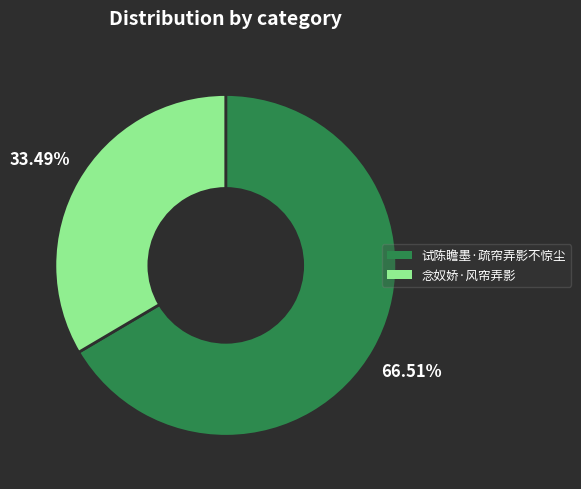

Approximately how many times larger is the value at 念奴娇·风帘弄影 compared to 试陈瞻墨·疏帘弄影不惊尘?

0.5